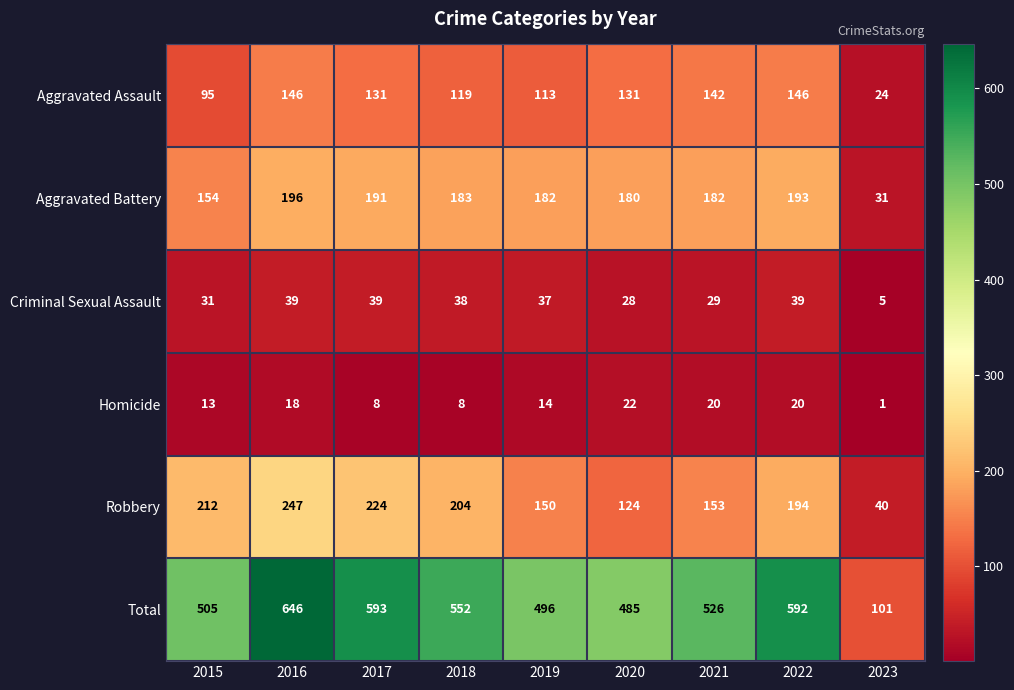

At how many categories does at least one series exceed 180?

8